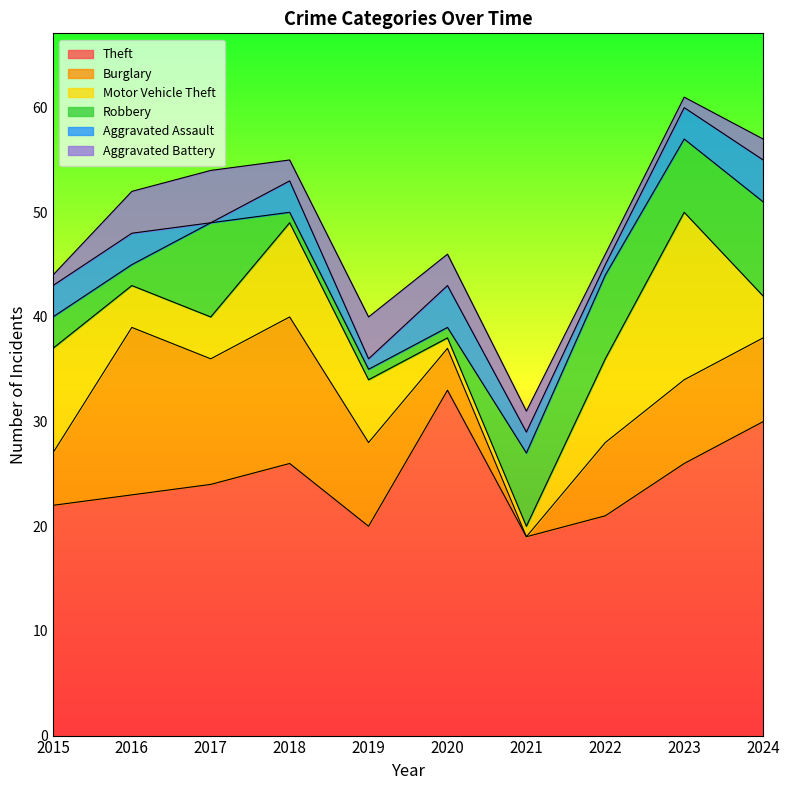

List the labels in order of Burglary value, largest first.

2016, 2018, 2017, 2019, 2023, 2024, 2022, 2015, 2020, 2021